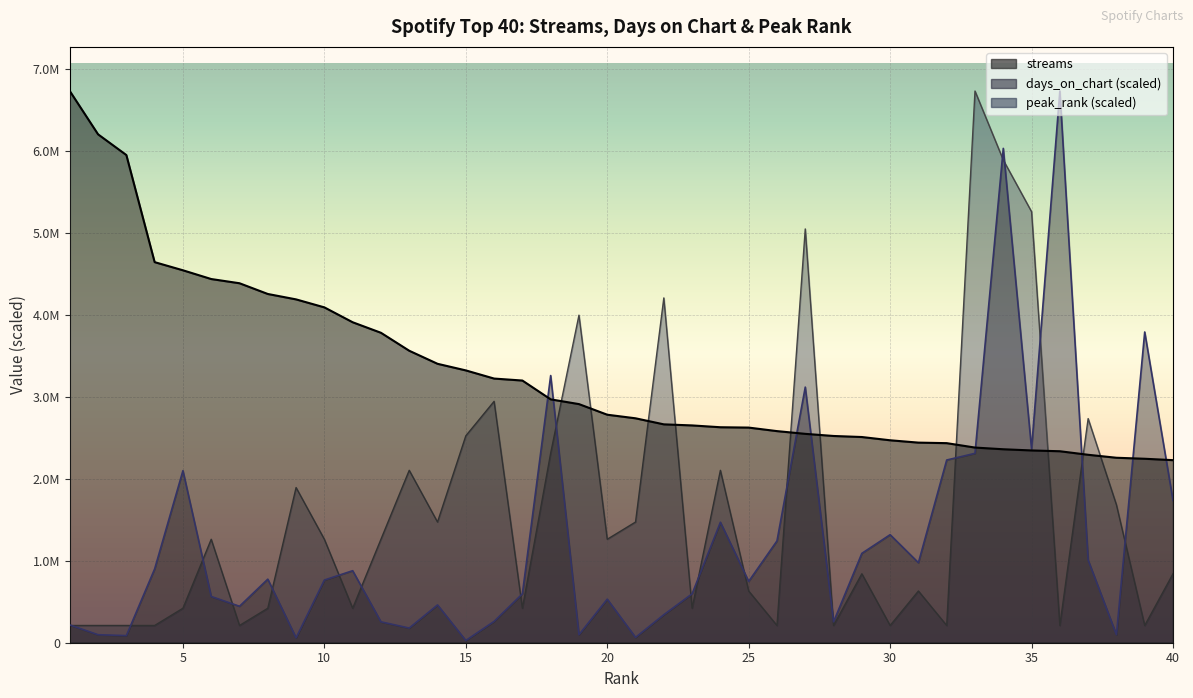

How many intersections are there between peak_rank and days_on_chart?

20